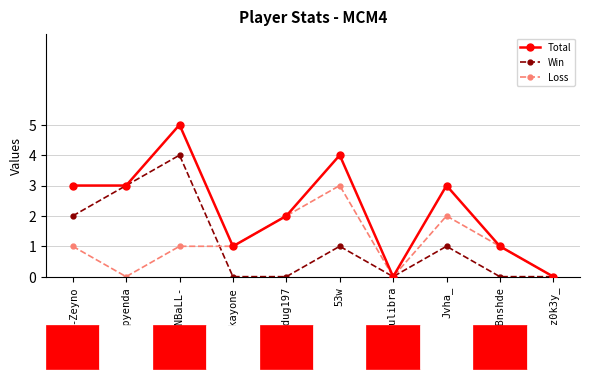

List the series in order of their peak value, lowest first.

Loss, Win, Total